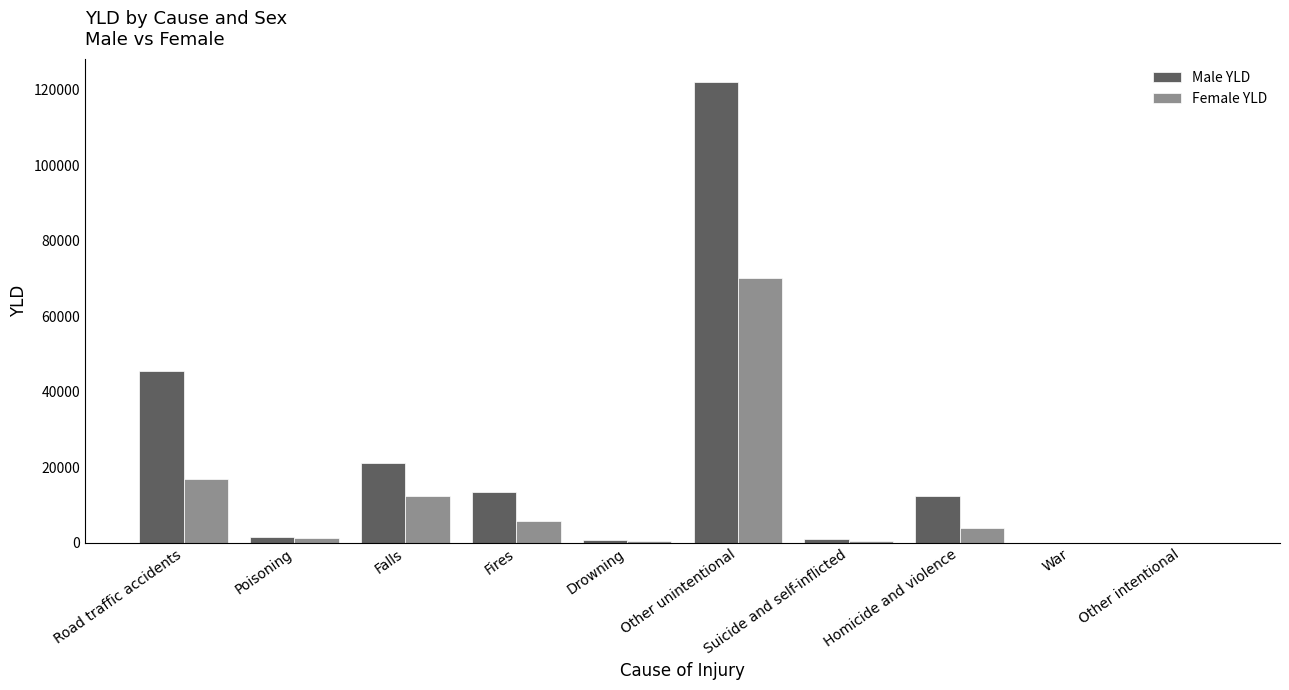

Are the bars grouped side by side (vs. stacked)?

Yes